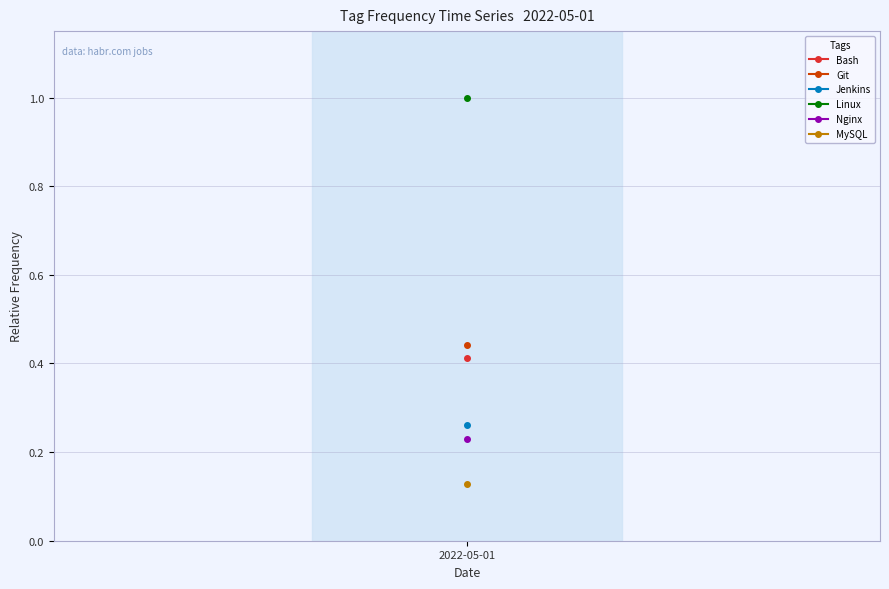

Which series has the largest total across all categories?

Linux